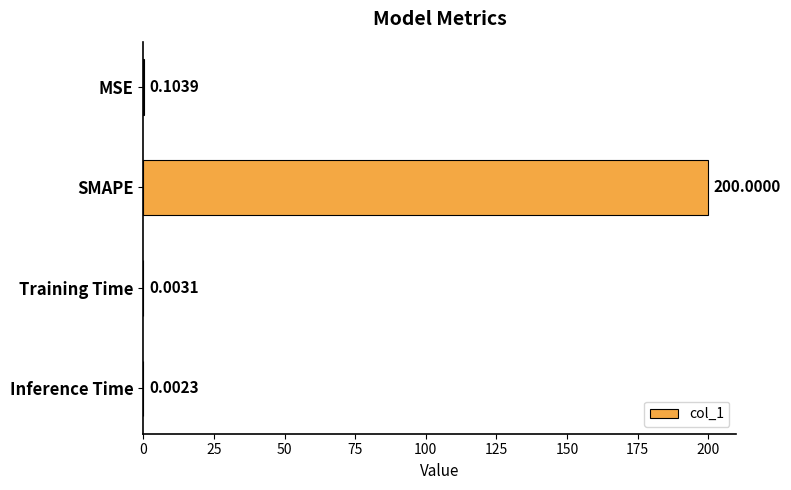

Which label corresponds to the largest value in the chart?

SMAPE